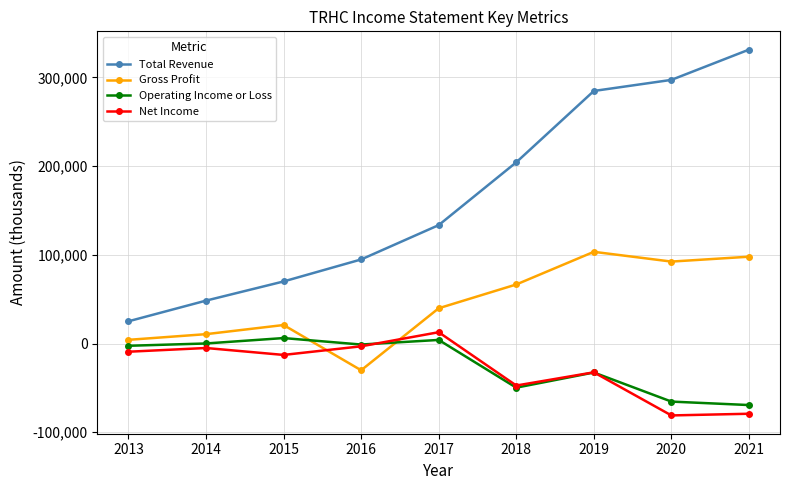

What are all the series names shown in the legend?

Total Revenue, Gross Profit, Operating Income or Loss, Net Income